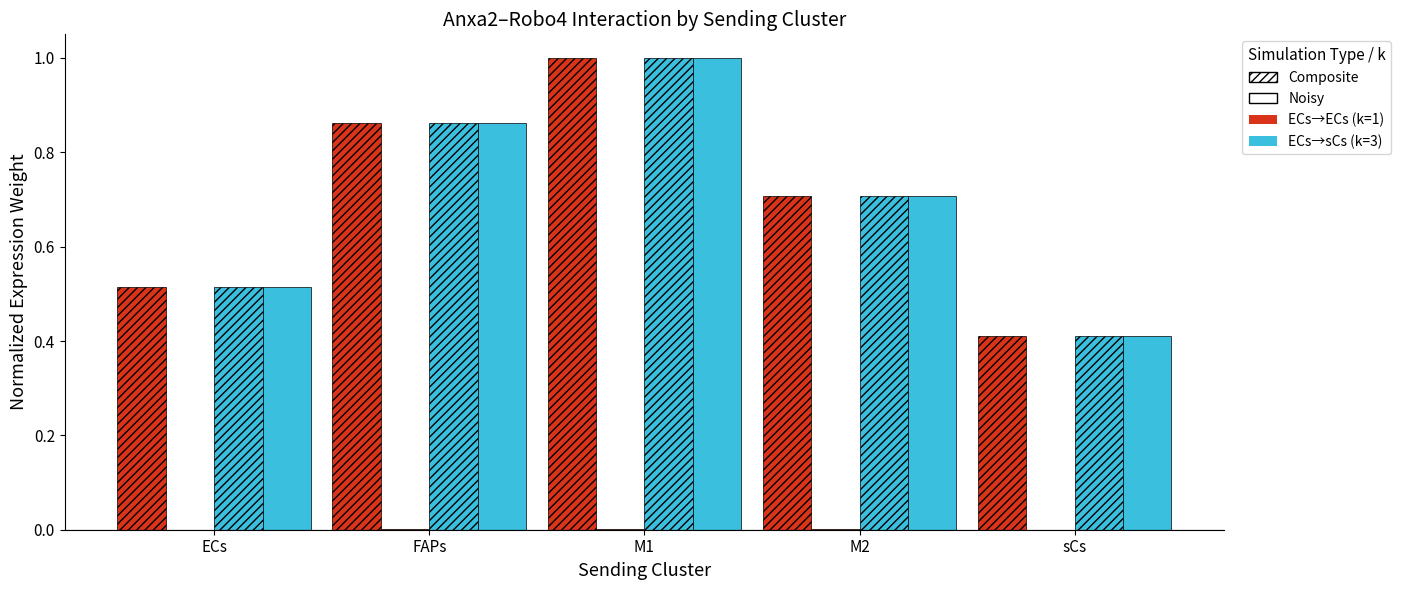

Reading left to right, extract all data points from this chart.

Edge avg weight (ECs→ECs): ECs=0.5	FAPs=0.9	M1=1.0	M2=0.7	sCs=0.4
Edge avg weight (ECs→sCs): ECs=0.0	FAPs=0.0	M1=0.0	M2=0.0	sCs=0.0
Ligand avg expression: ECs=0.5	FAPs=0.9	M1=1.0	M2=0.7	sCs=0.4
Edge avg specificity: ECs=0.5	FAPs=0.9	M1=1.0	M2=0.7	sCs=0.4